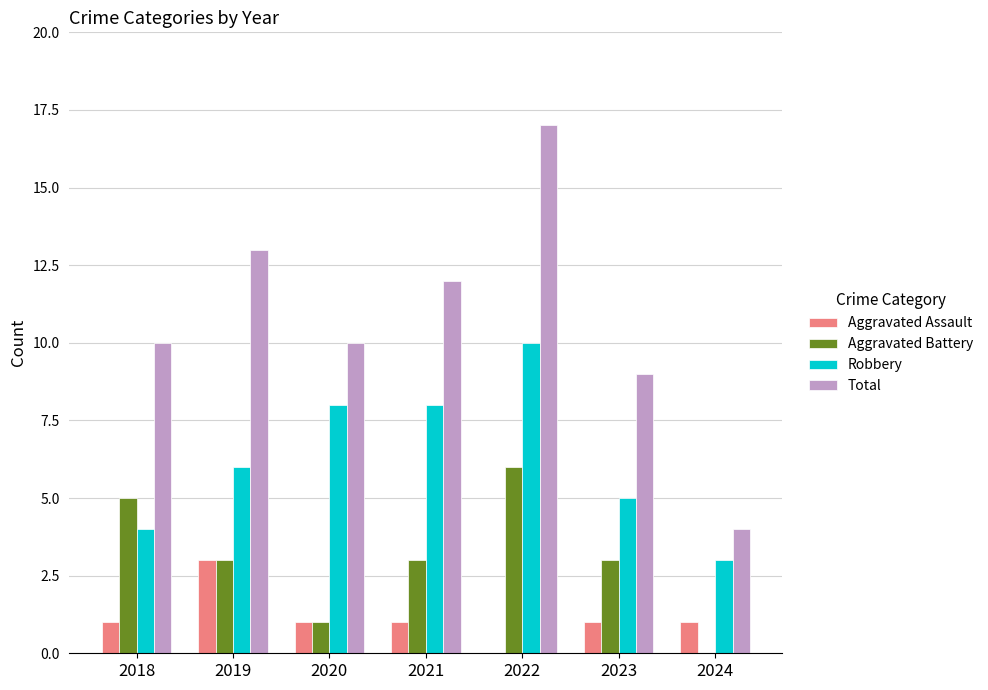

At which label is Robbery closest to 6?

2019